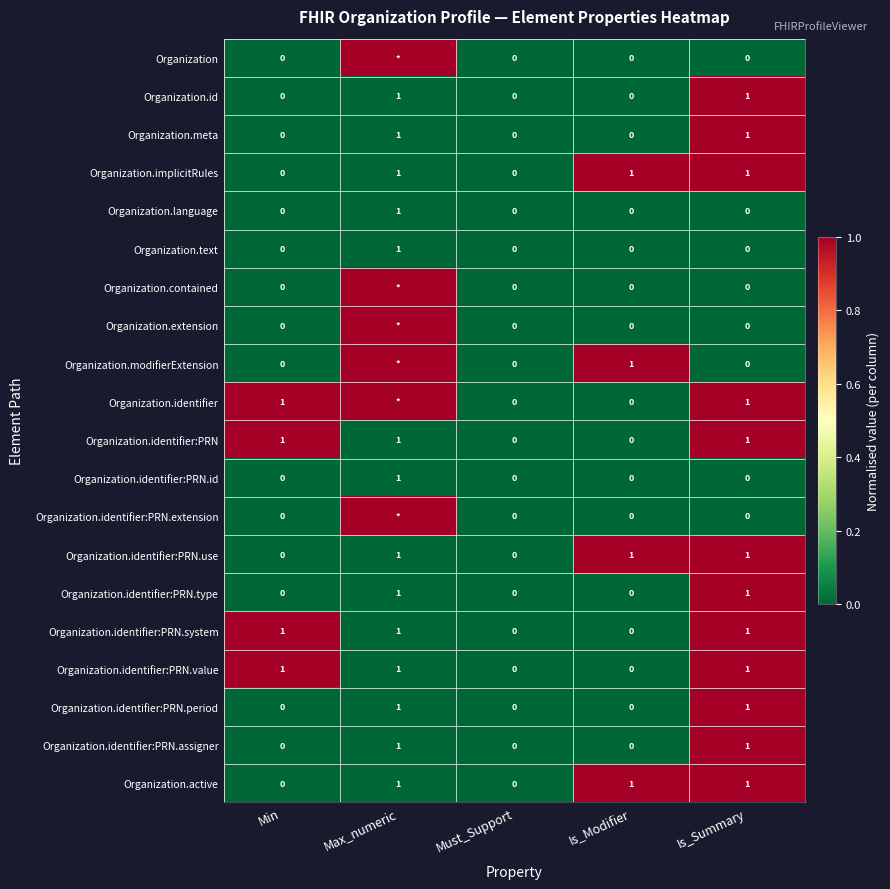

Is the value of Organization.identifier:PRN.id at Must_Support greater than the value of Organization.identifier:PRN.value at Min?

No